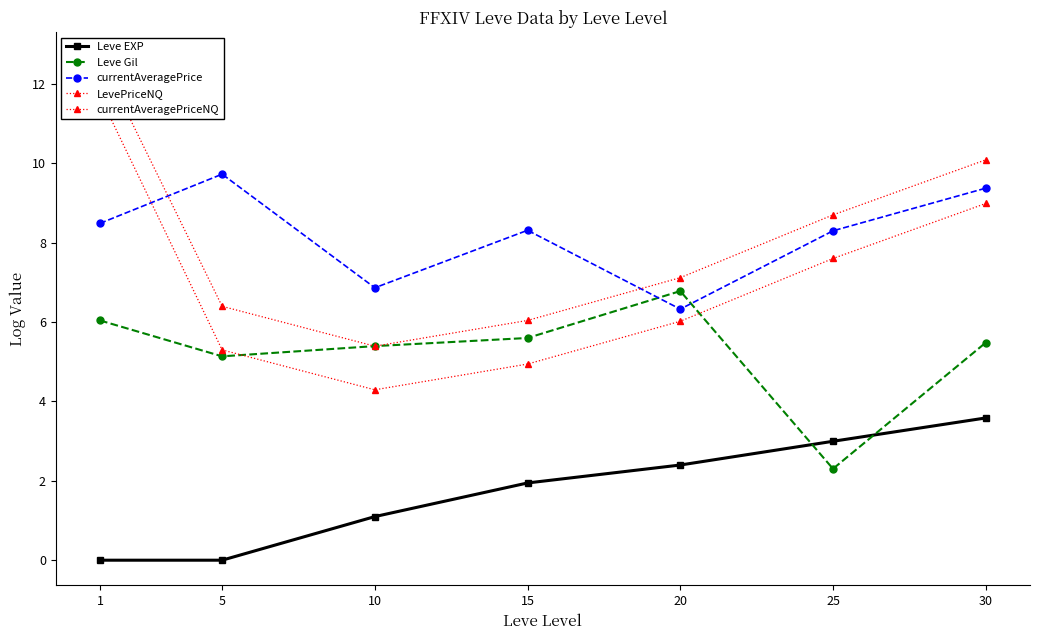

Where do Leve Gil and currentAveragePriceNQ first cross each other?

5 and 10